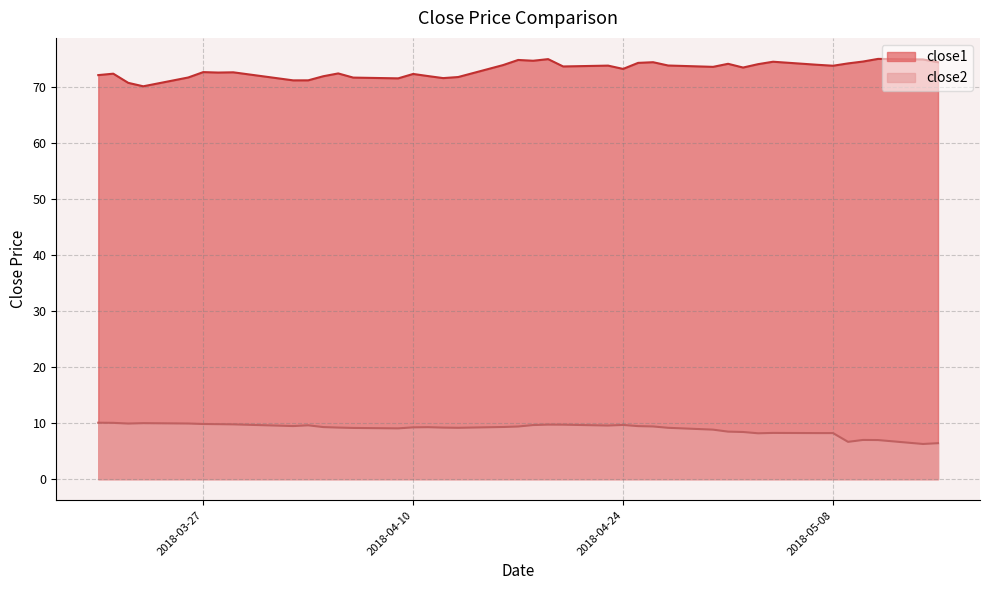

Rank the series by their average value, from highest to lowest.

close1, close2